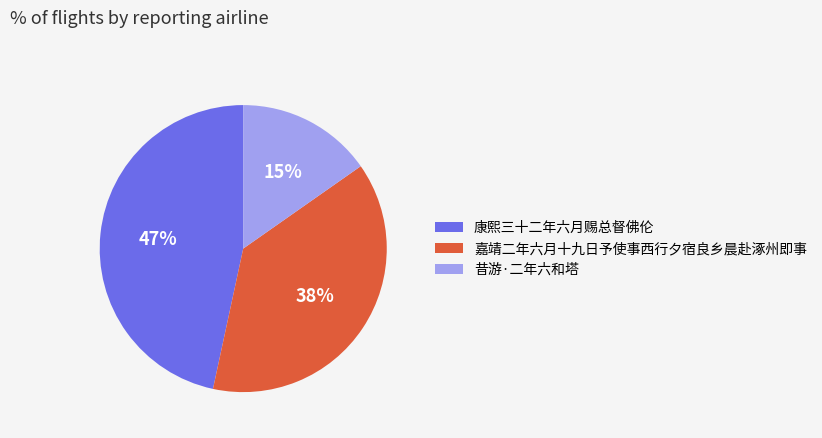

What percentage is the 嘉靖二年六月十九日予使事西行夕宿良乡晨赴涿州即事 slice, to the nearest percent?

38%